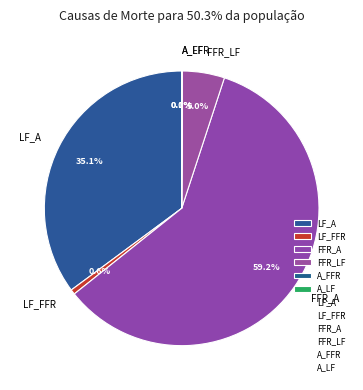

Combined, do LF_A and FFR_A account for over 50%?

Yes